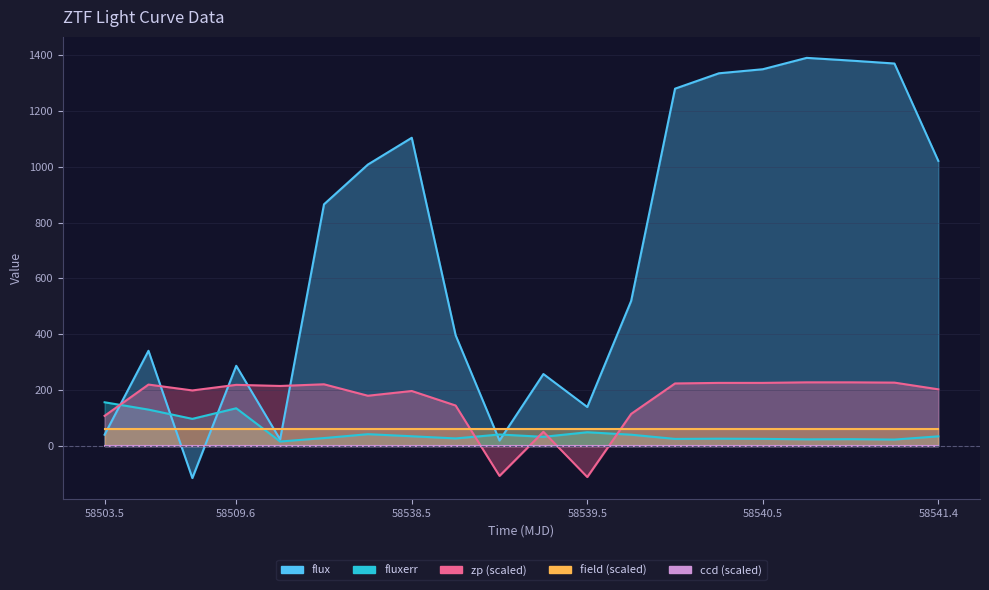

True or false: zp has a value of 220.0 at 58509.6.

True